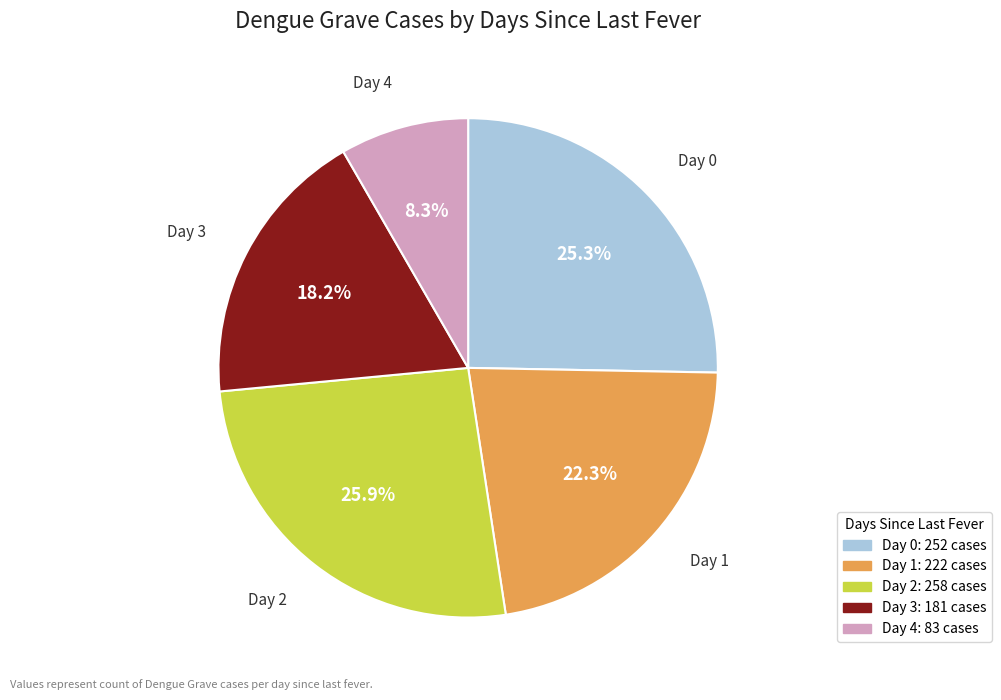

Does any single category account for the majority?

No